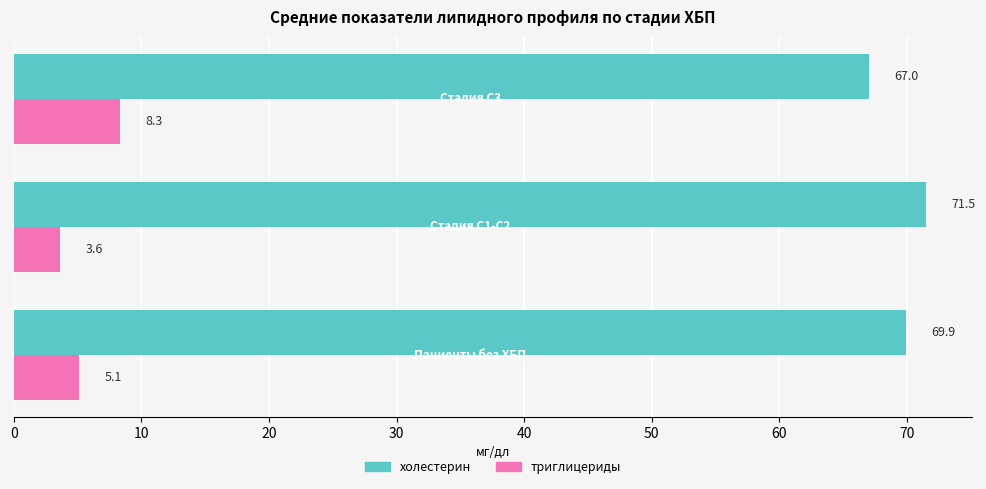

List the series in order of their peak value, highest first.

холестерин, триглицериды